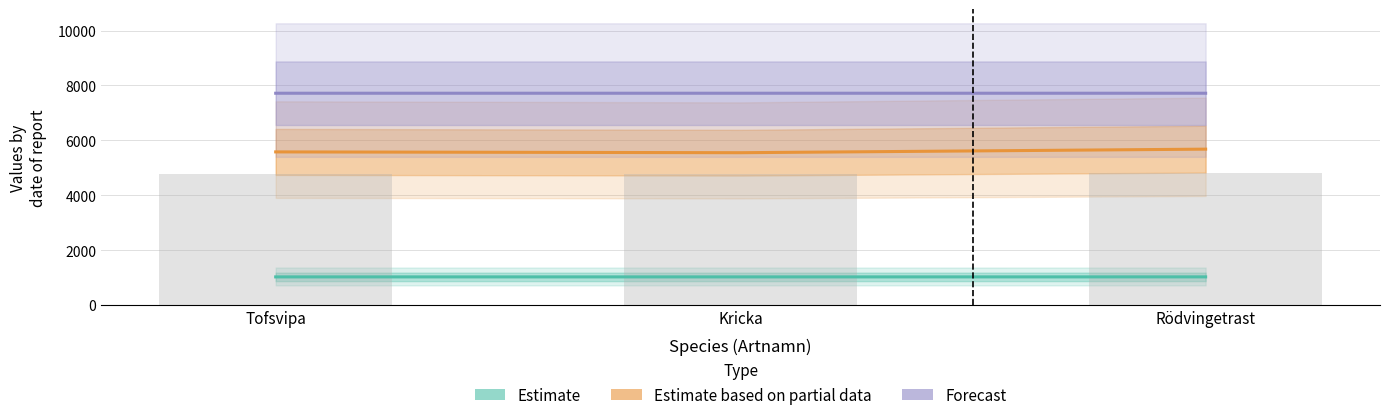

What position from the right is Rödvingetrast?

1